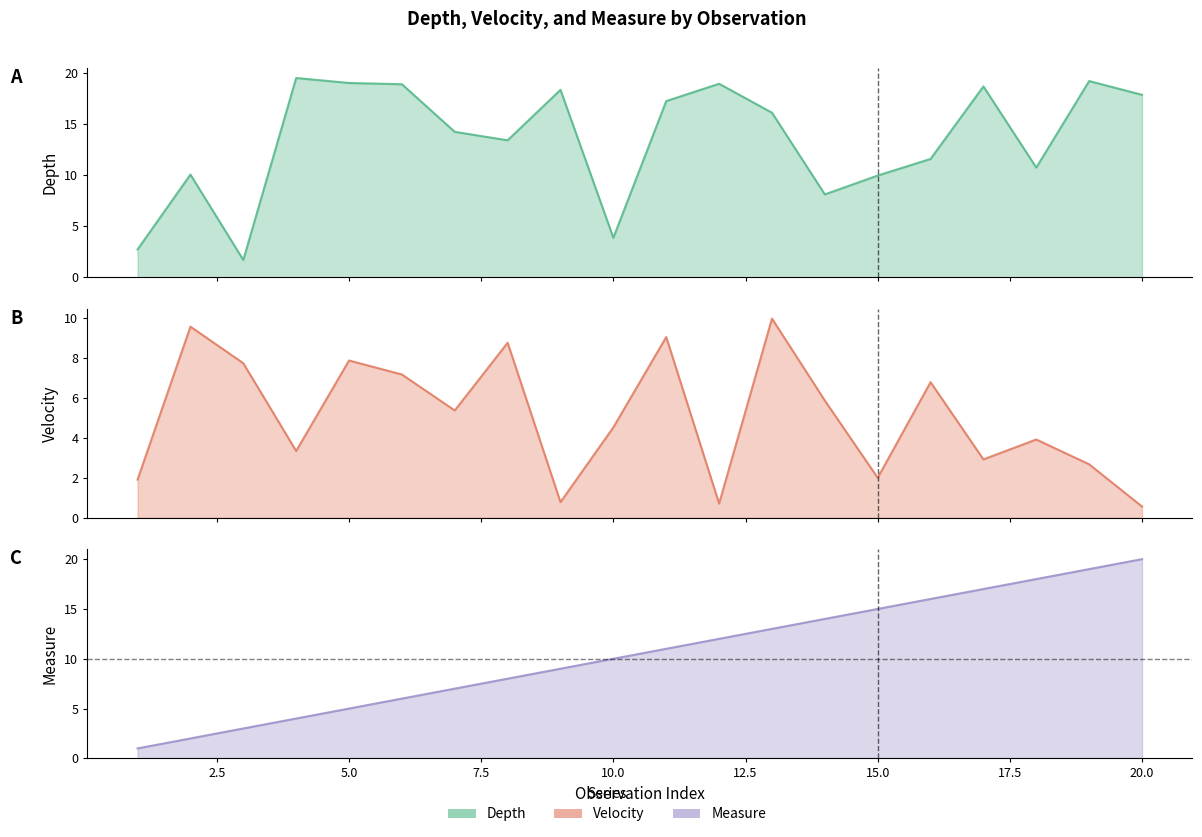

At which label does velocity first exceed 5?

2